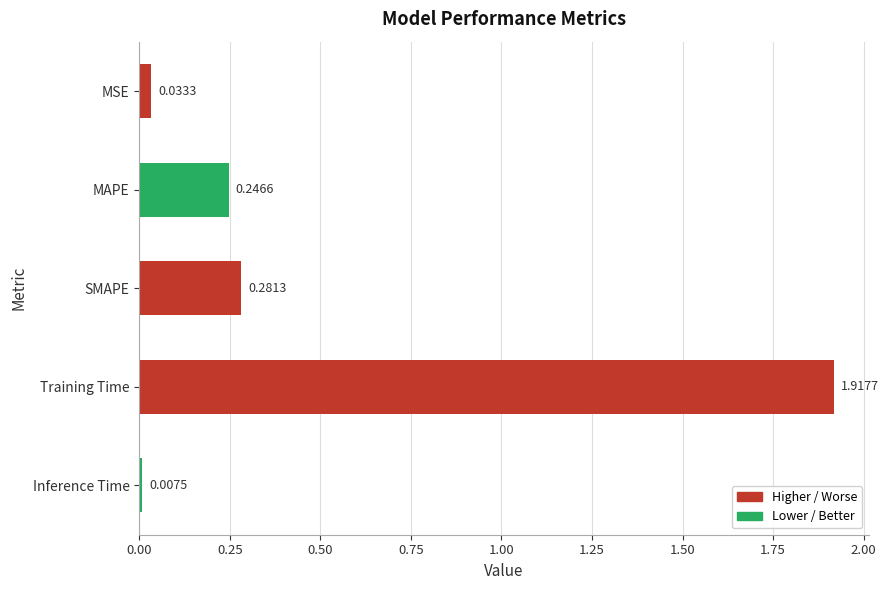

How many bars are there in total?

5